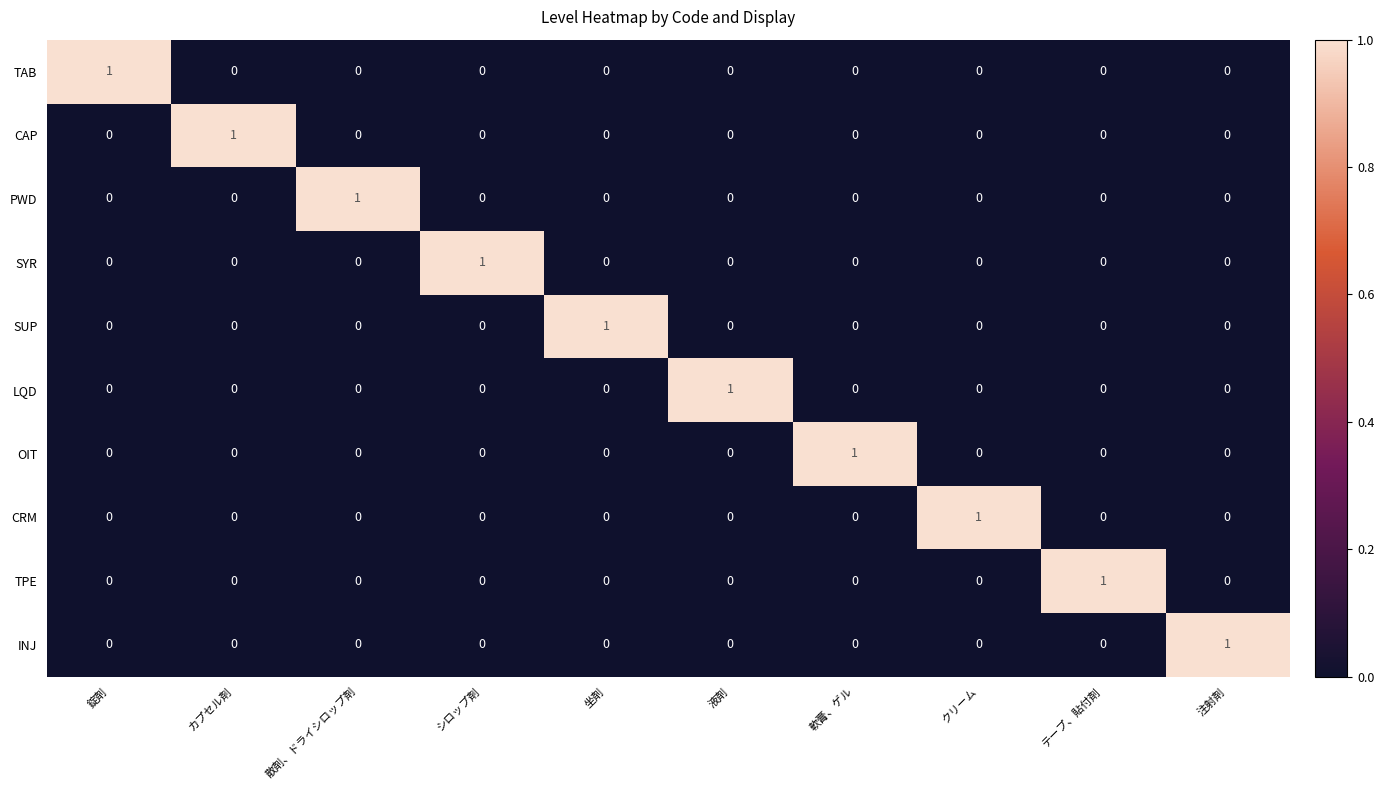

How many series are shown in this chart?

10